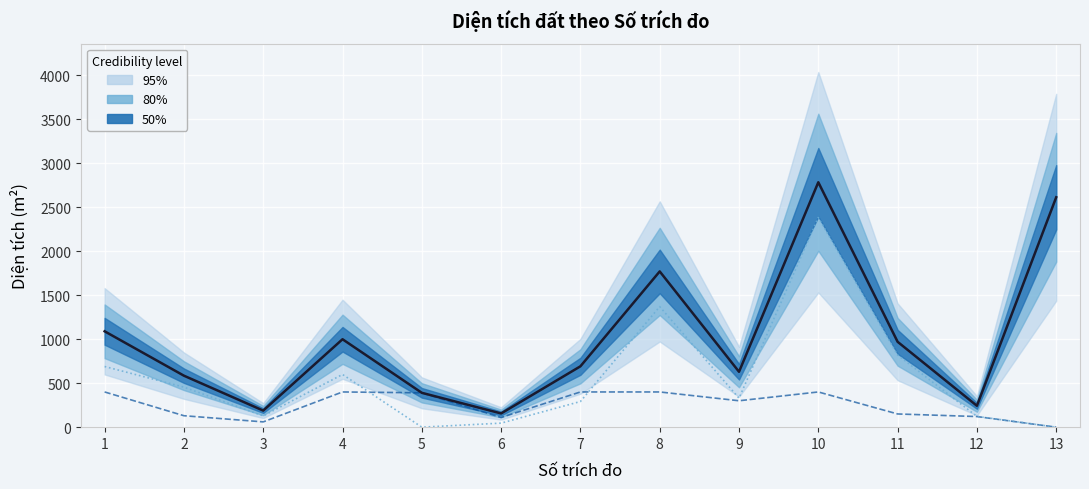

Where is Diện tích (median) nearest to the value 1469?

8